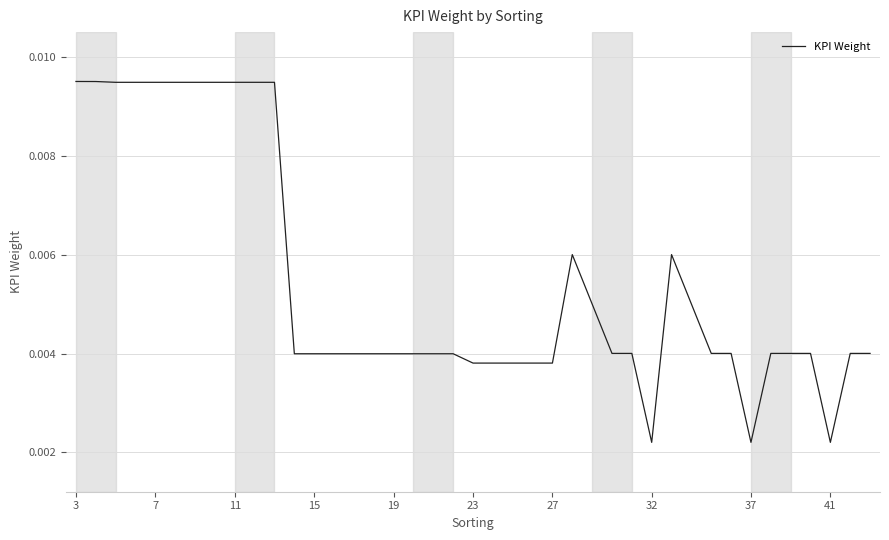

Which label corresponds to the largest value in the chart?

3